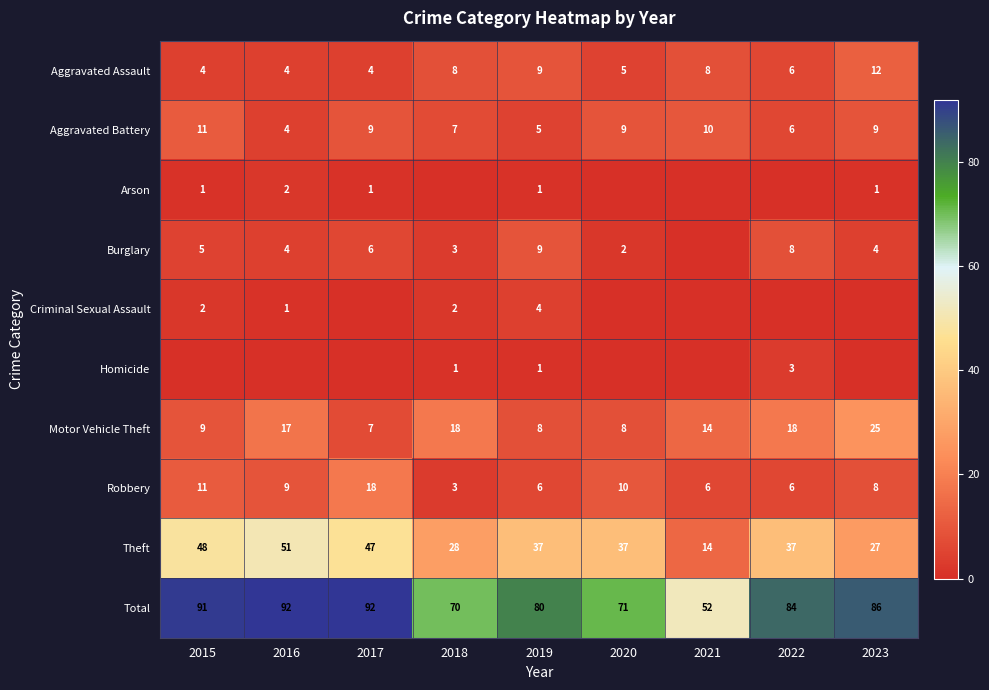

What is the sum of all Theft values?

326